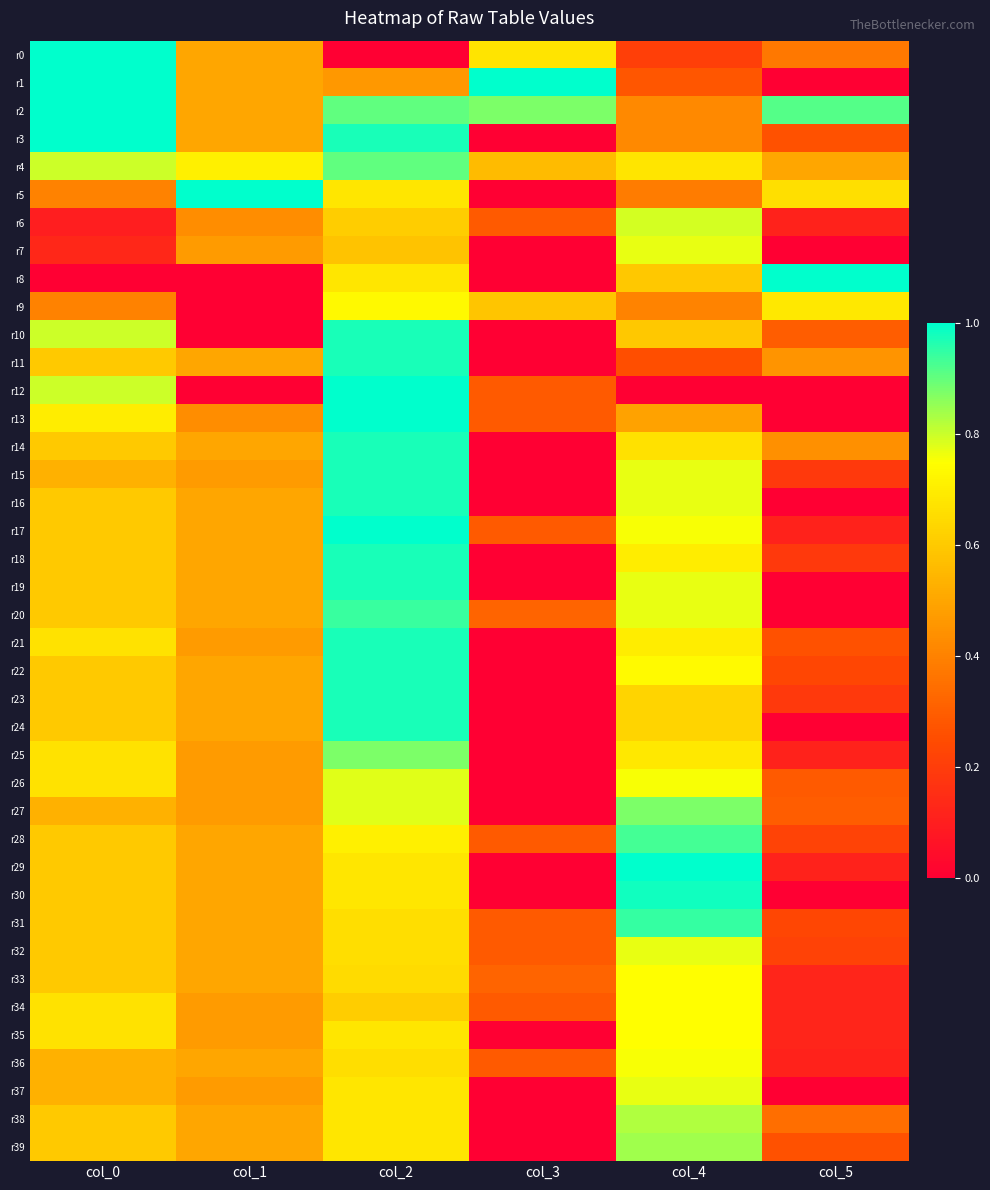

What is the total value across all series at col_5?

9.5